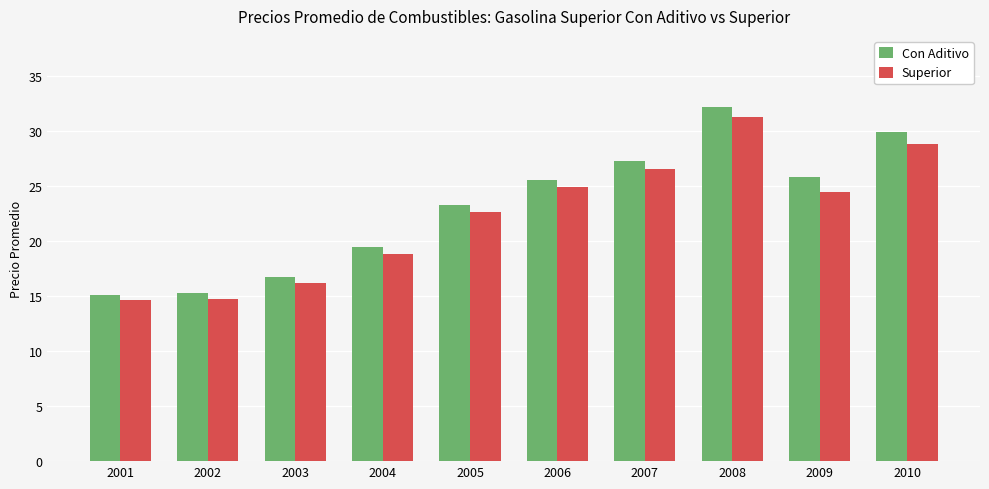

What is the minimum value shown in the chart?

14.6